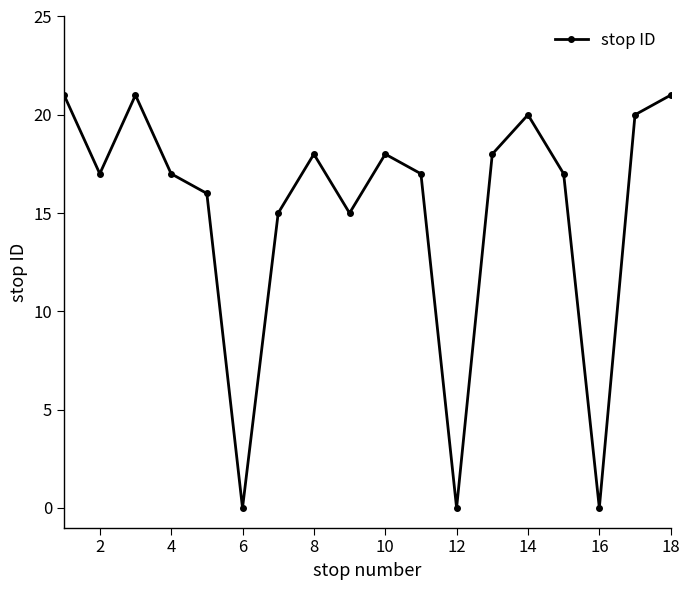

Does the chart display data point markers on the line(s)?

Yes